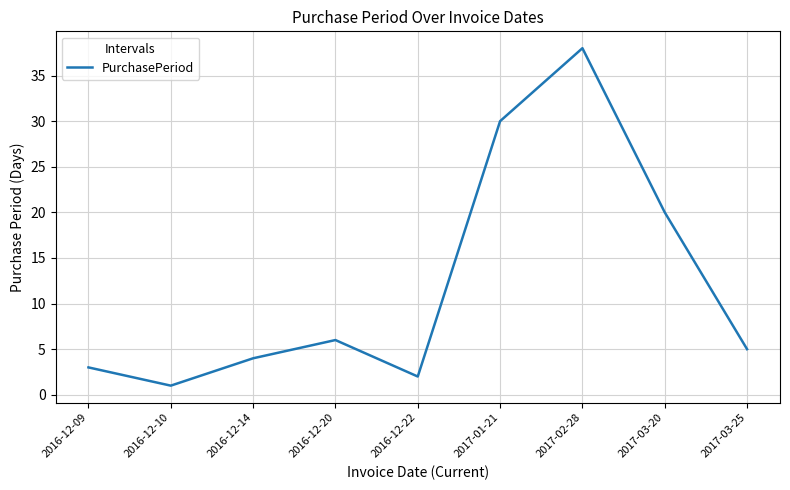

Is it true that the value at 2016-12-20 is 9?

False